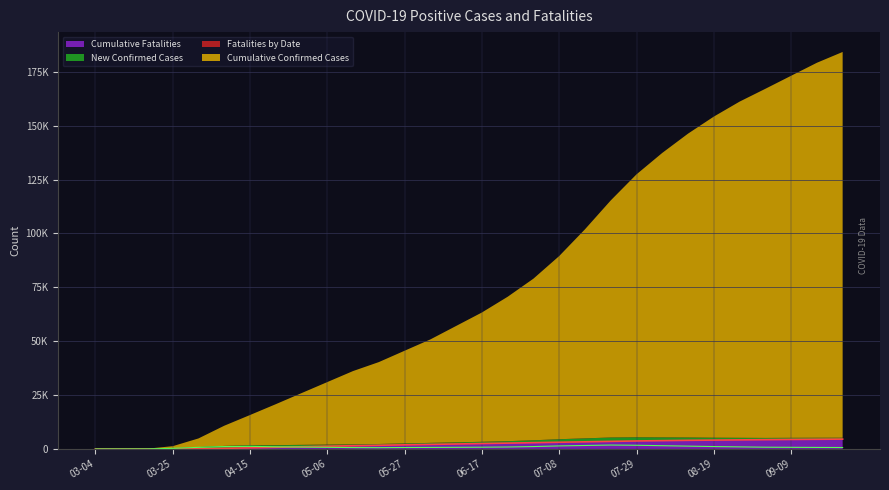

What is the value of the Cumulative Fatalities point at the 12th from the left?

1700